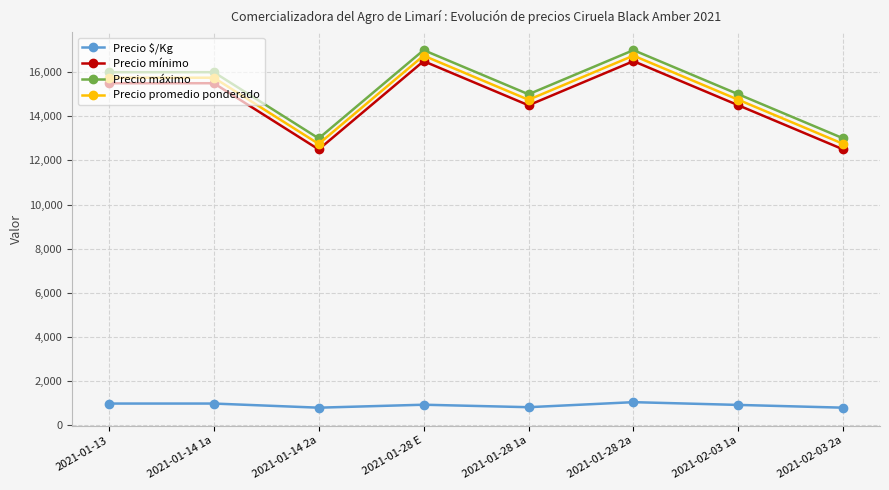

How many interior local valleys does the Precio mínimo series have?

2